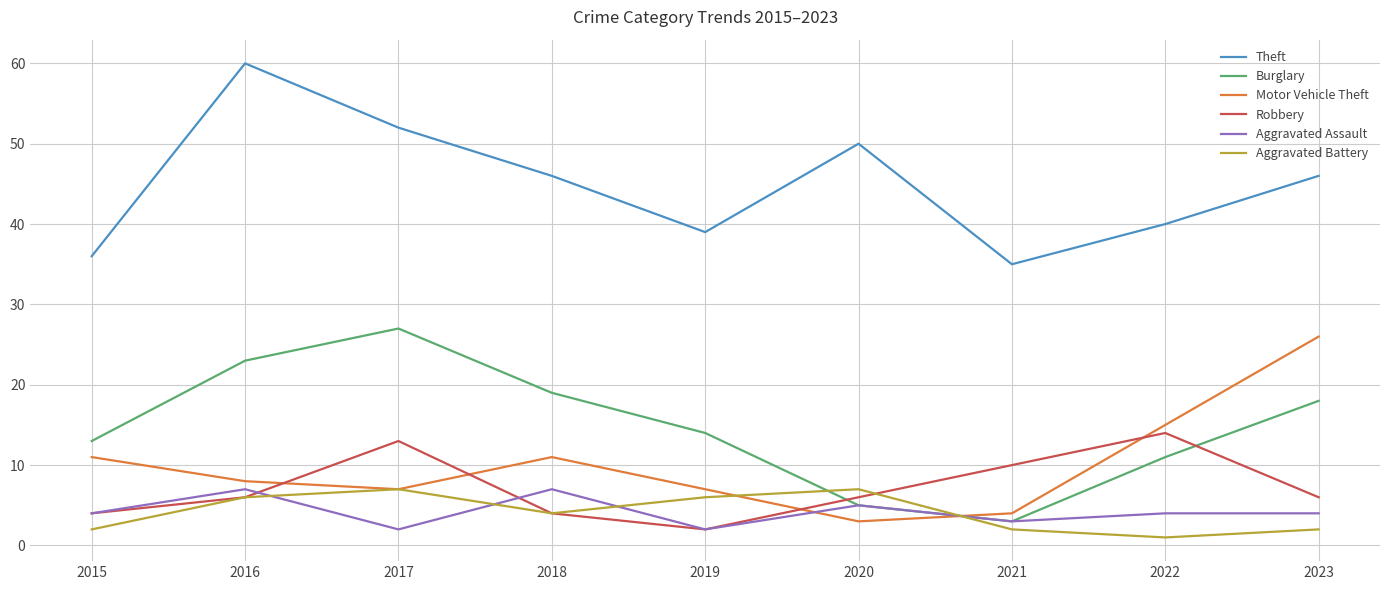

Which series has the largest total across all categories?

Theft